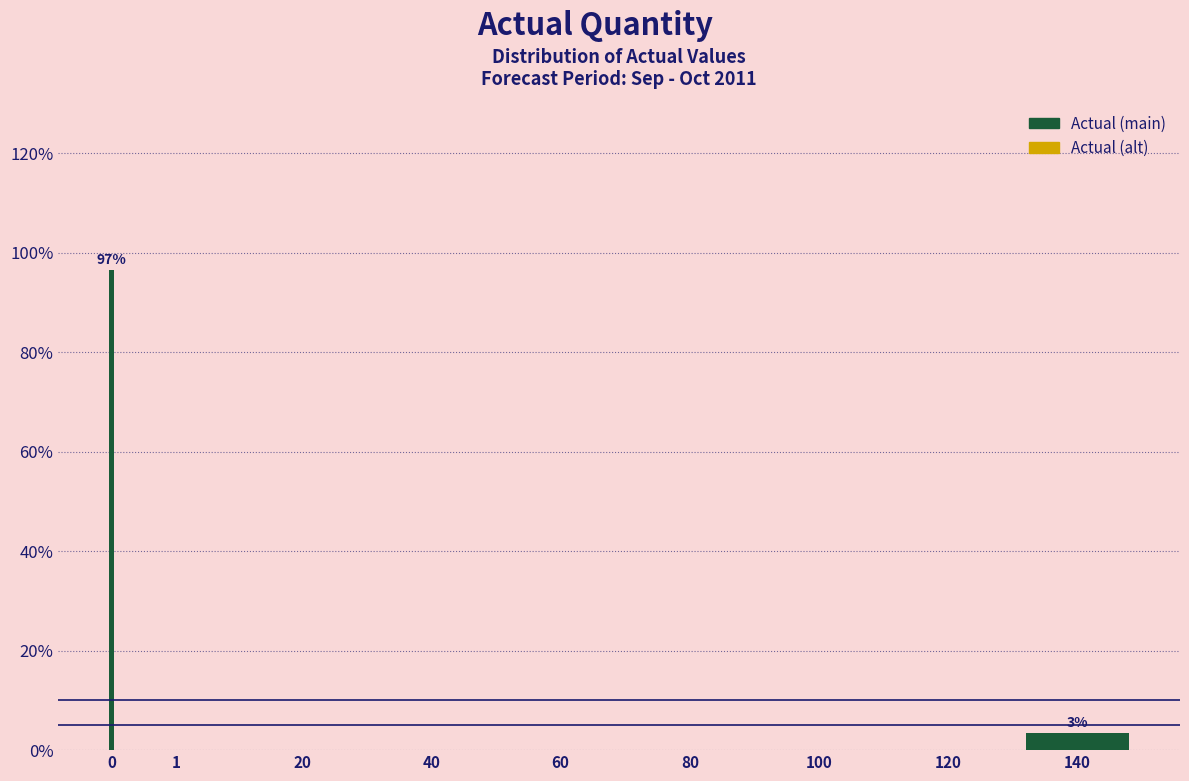

Reading left to right, list all the values displayed in this chart.

0=96.6	1=0.0	20=0.0	40=0.0	60=0.0	80=0.0	100=0.0	120=0.0	140=3.4